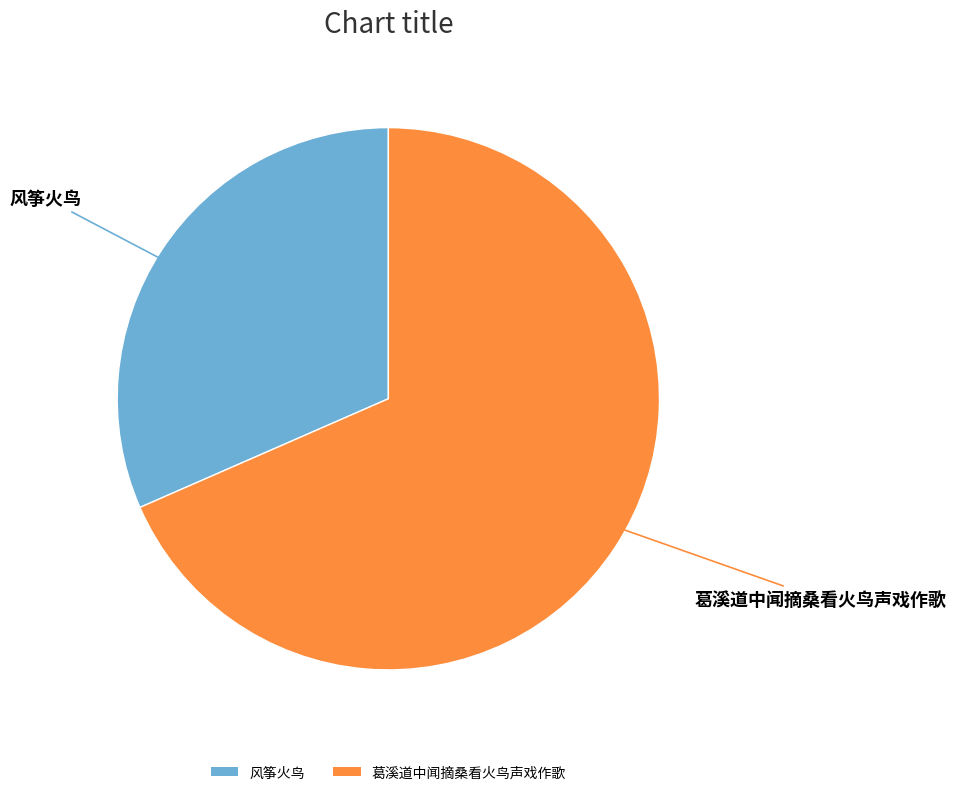

How many slices are in this pie chart?

2